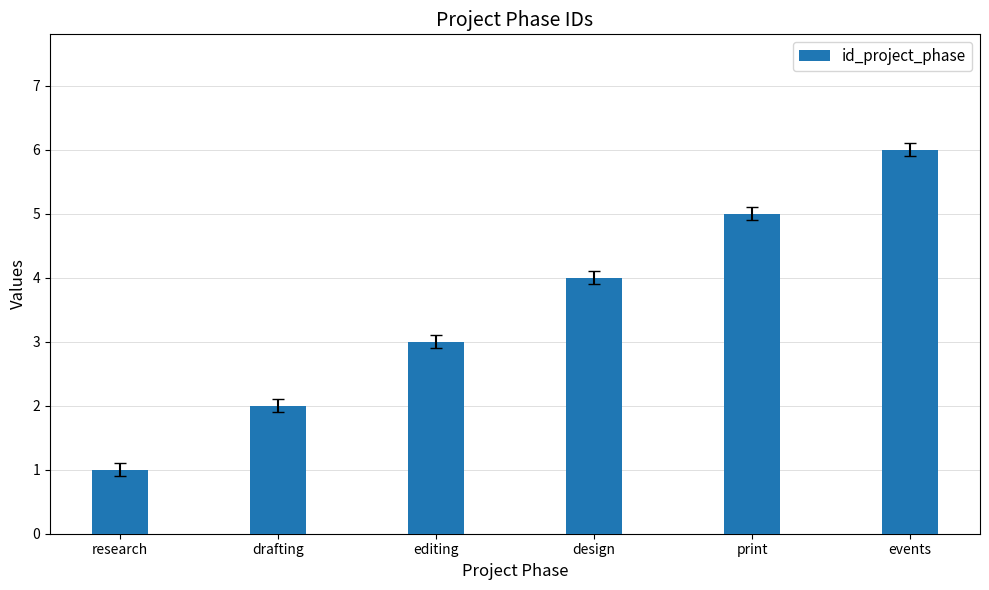

What is the ratio of the value at editing to the value at research?

3.0